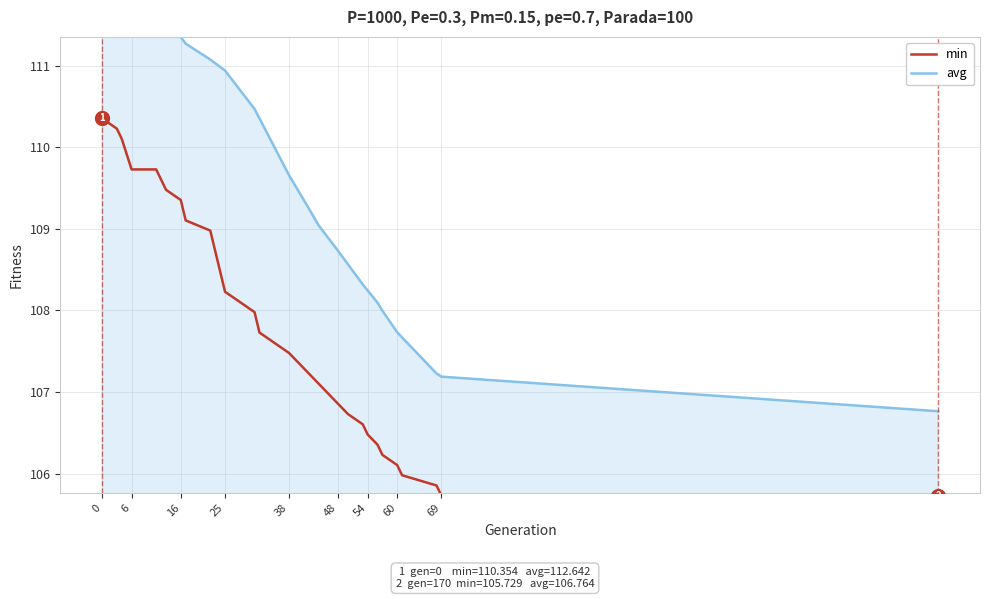

How many categories are shown in the chart?

26